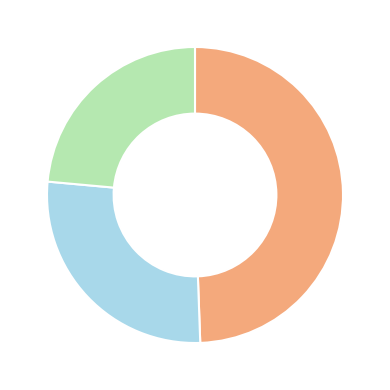

Is there a majority slice in this chart?

No